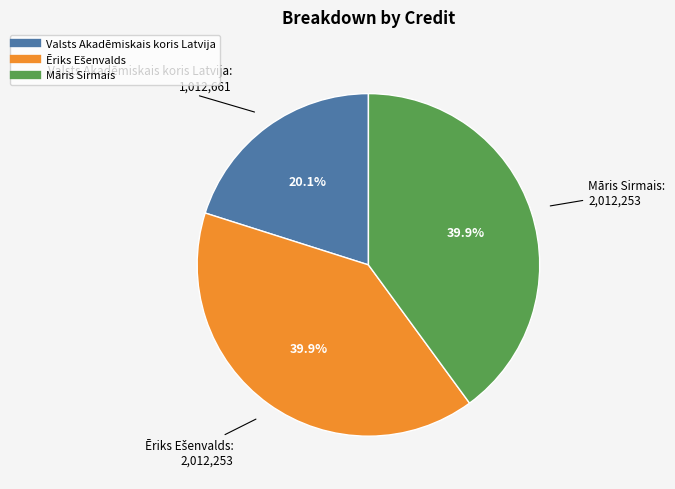

Does any single category account for the majority?

No